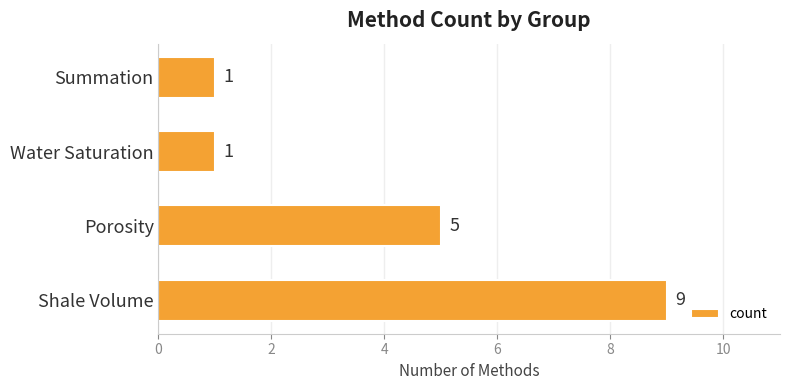

At which label is the value closest to 5?

Porosity